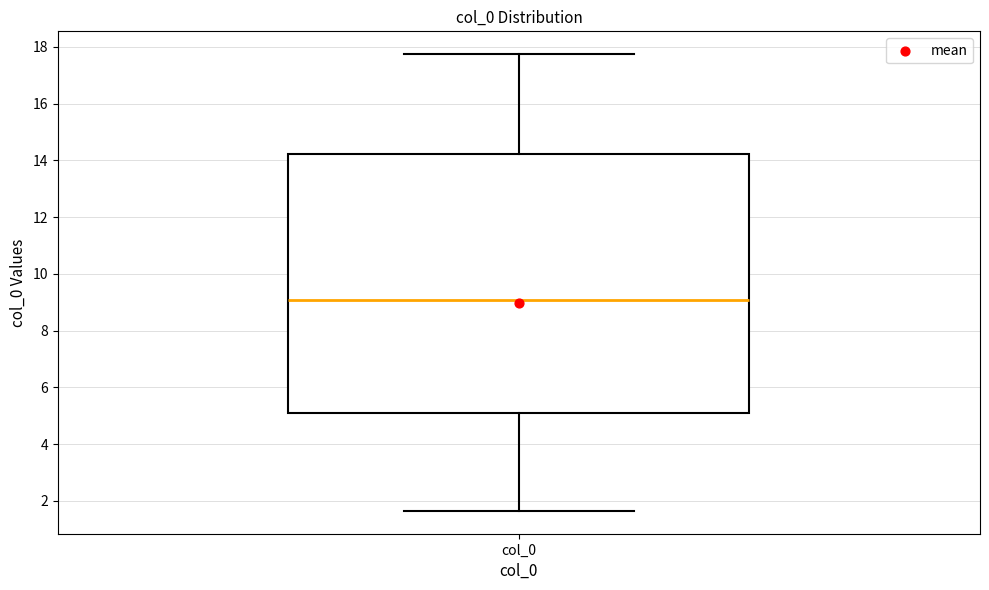

Read this box plot against the y-axis: the position of the median line, the range covered by the box, and the ends of both whiskers. The values are not printed on the chart, so give them approximately, as read against the axis.

median 9.0, box 5.0 to 14.2, whiskers 1.6 to 17.8